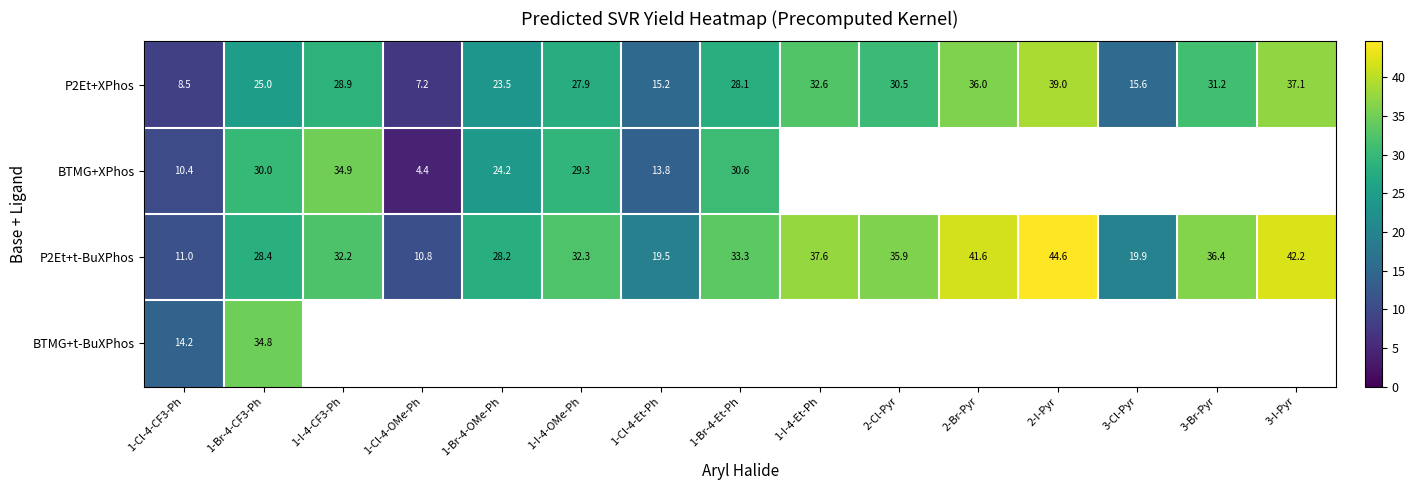

The value of P2Et+t-BuXPhos at 1-Br-4-CF3-Ph is 50.4. True or false?

False